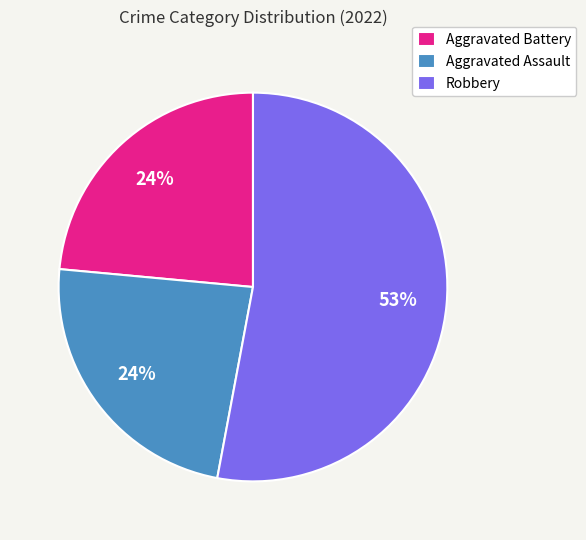

How many slices are in this pie chart?

3